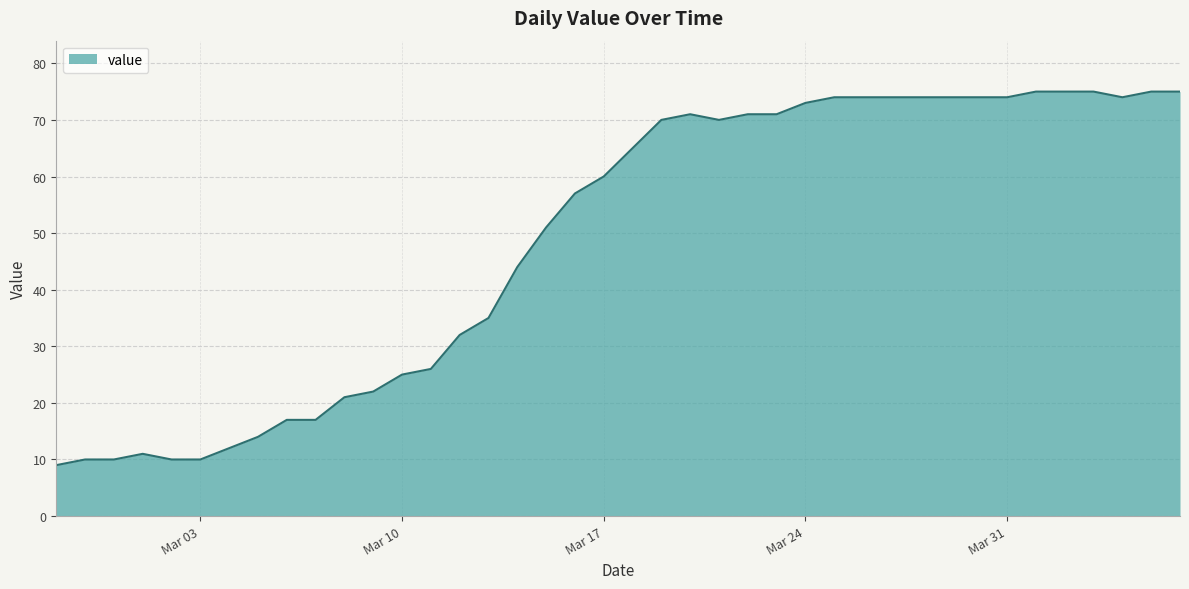

What is the difference between the maximum and minimum values?

66